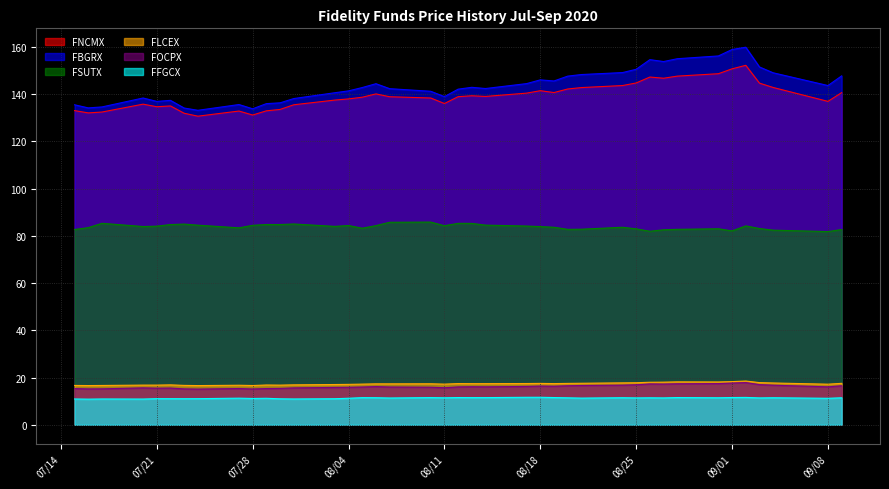

What is the maximum value shown in the chart?

159.8